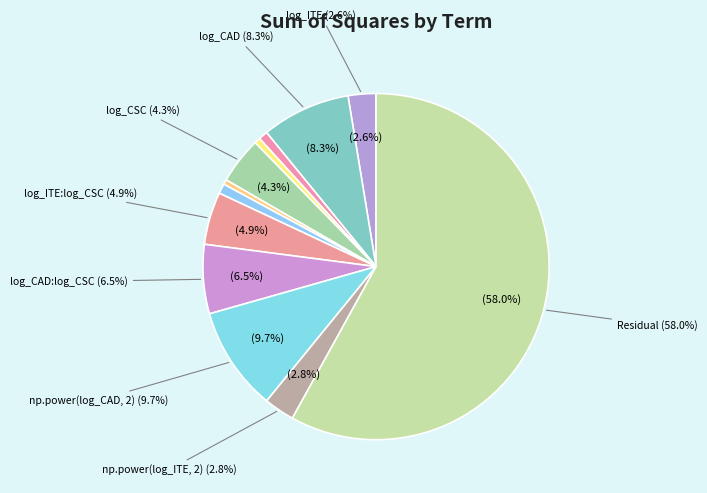

Is it true that log_ACO is 1% of the pie?

True